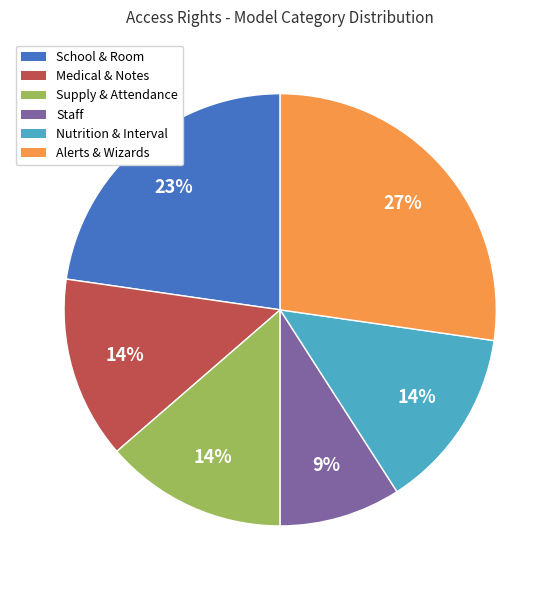

To the nearest percent, what is the difference between the largest and smallest slice percentages?

18%